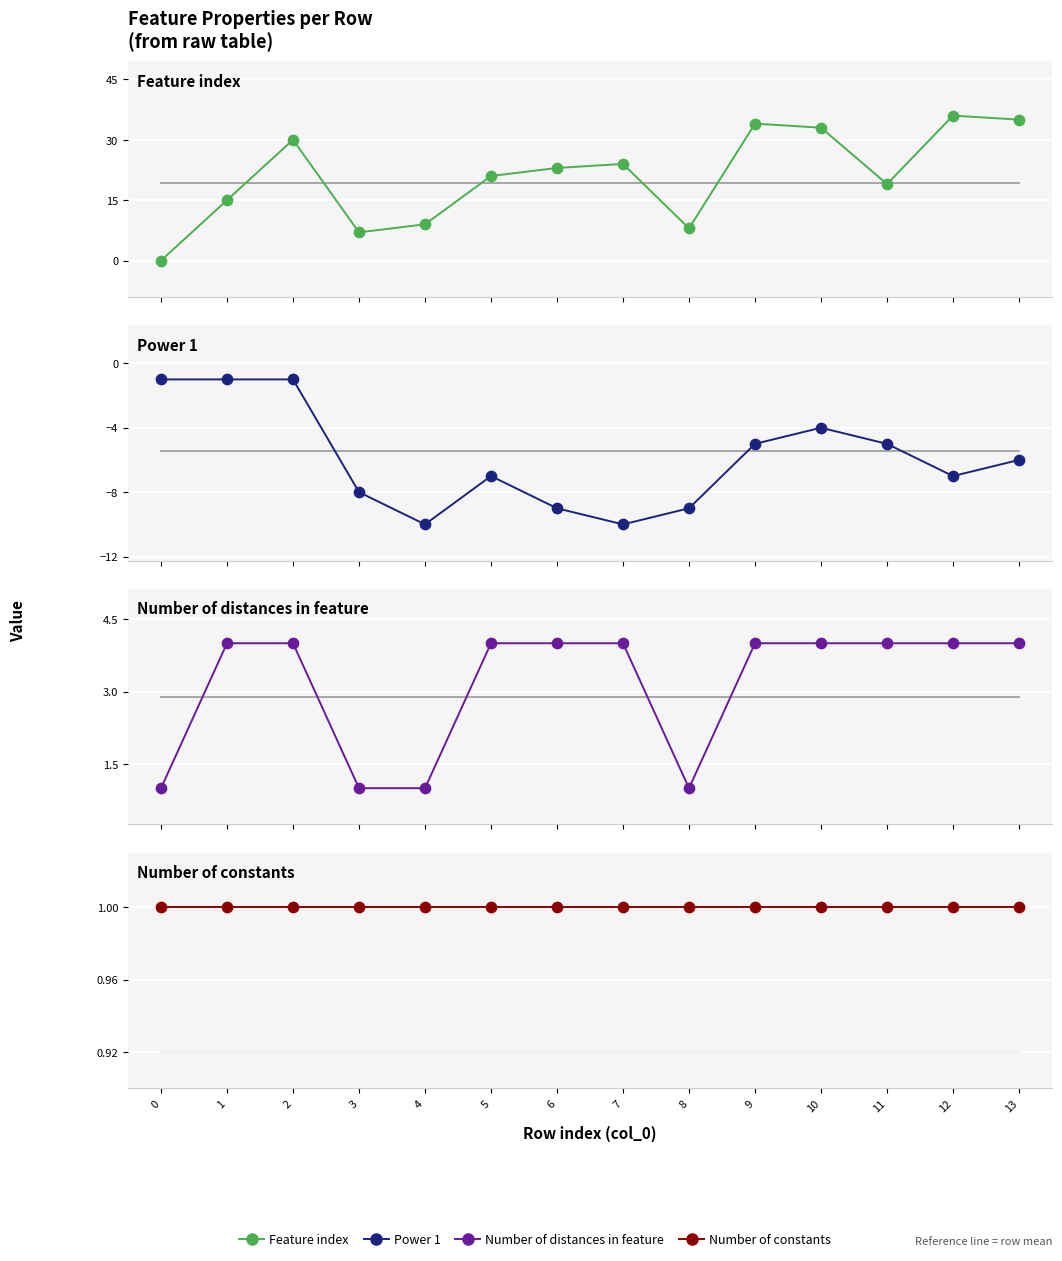

Which series contains the lowest Y value?

Power 1